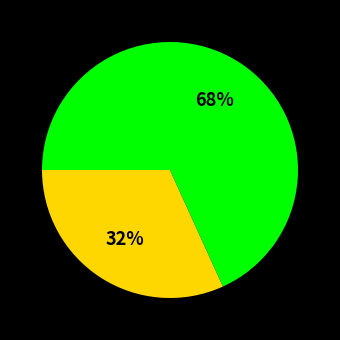

To the nearest percent, what is the average slice percentage?

50%